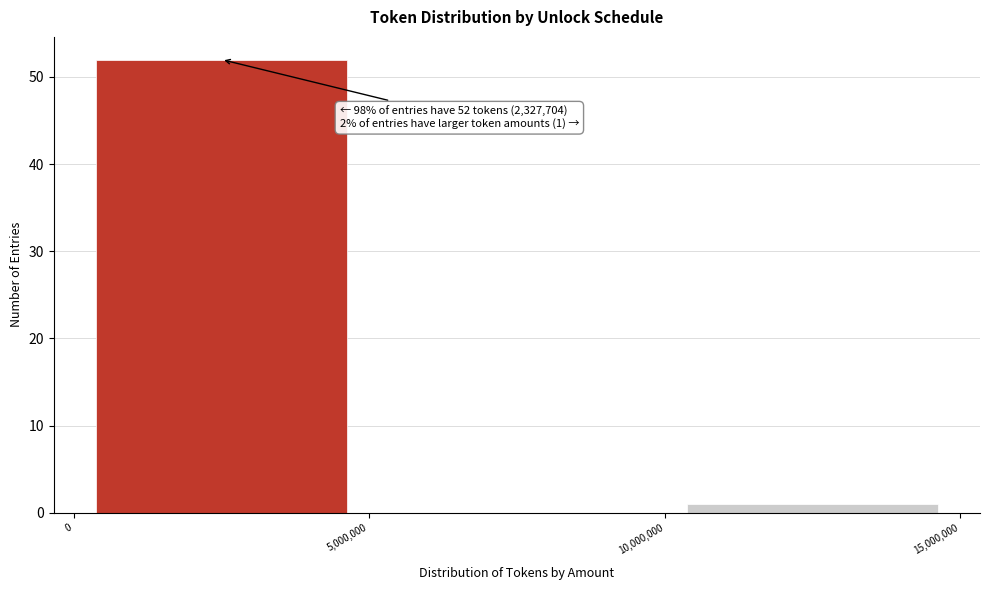

Over which range of the x-axis is the bar tallest?

0 to 5,000,000